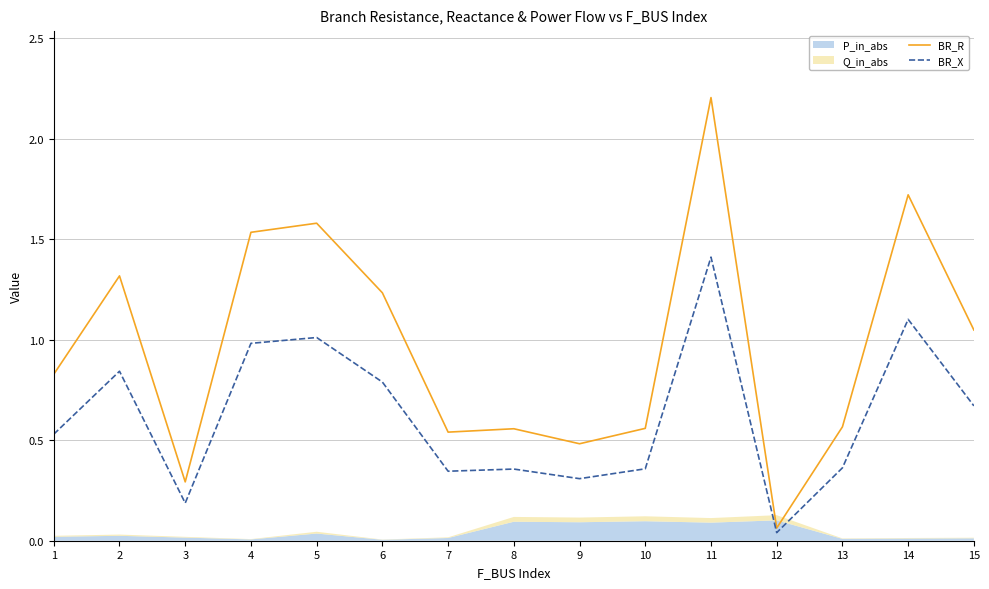

Where is the first local minimum for BR_R?

3